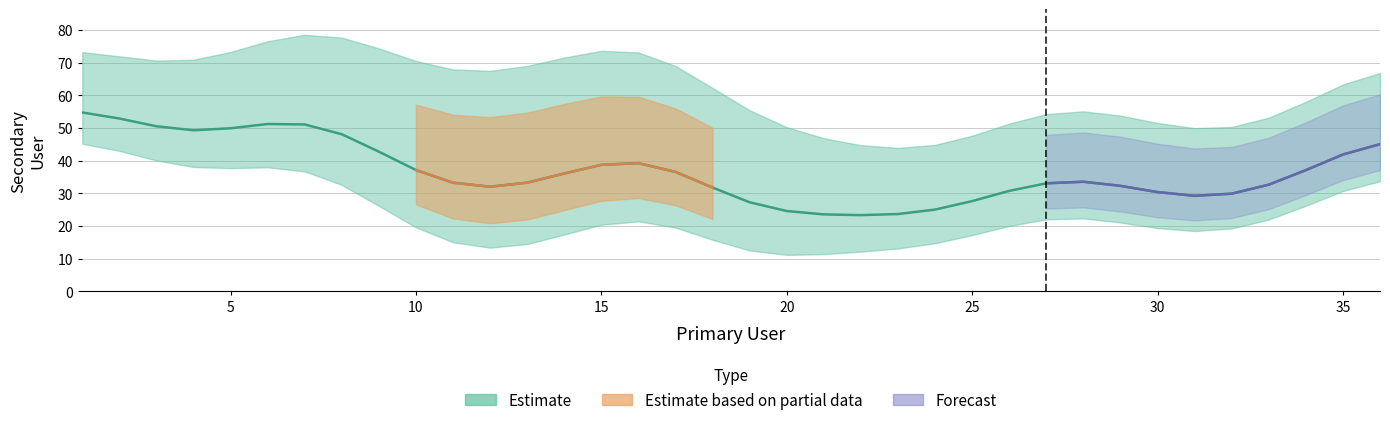

At which category does the data reach its first local peak?

7